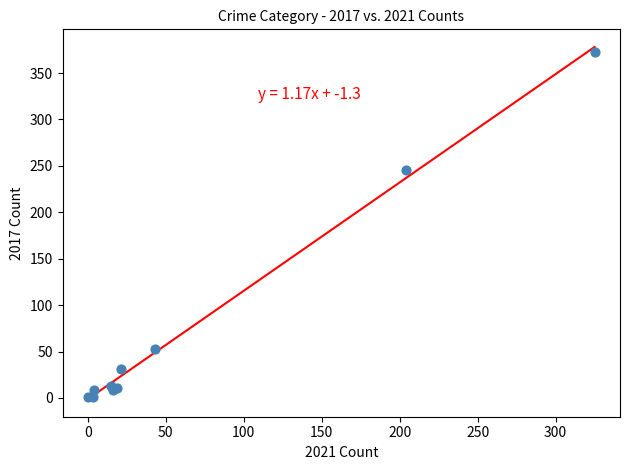

What Y value in the scatter plot is closest to 187?

245